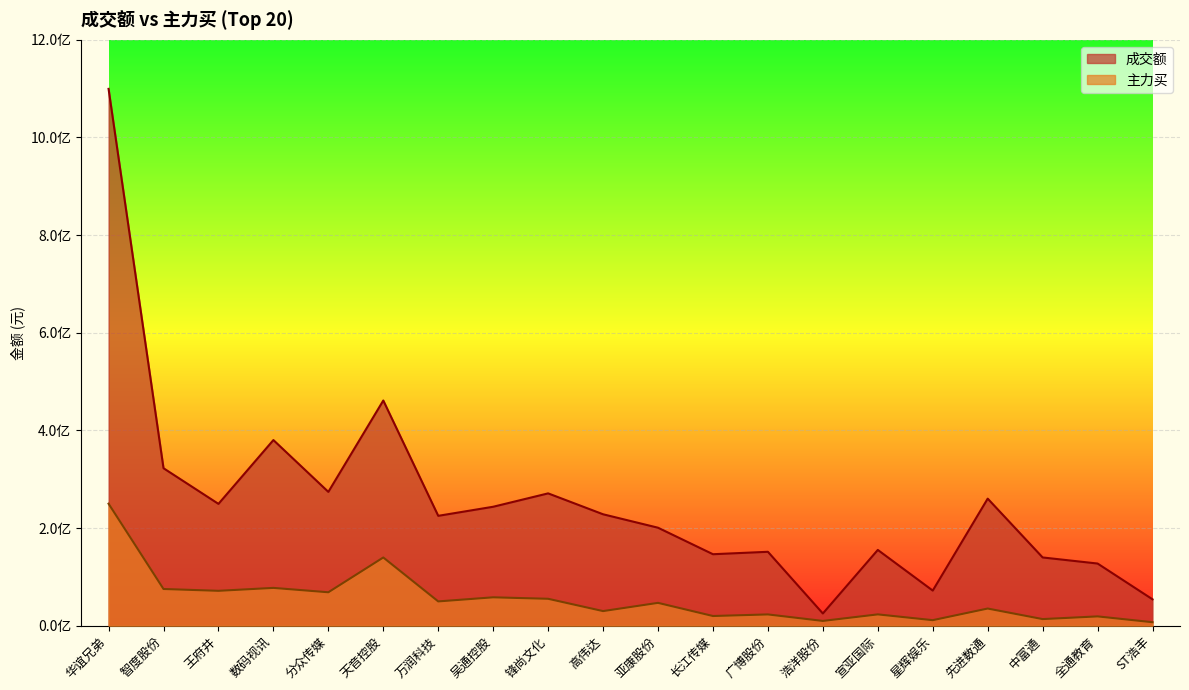

What is the approximate value of 主力买 at 天音控股?

139795227